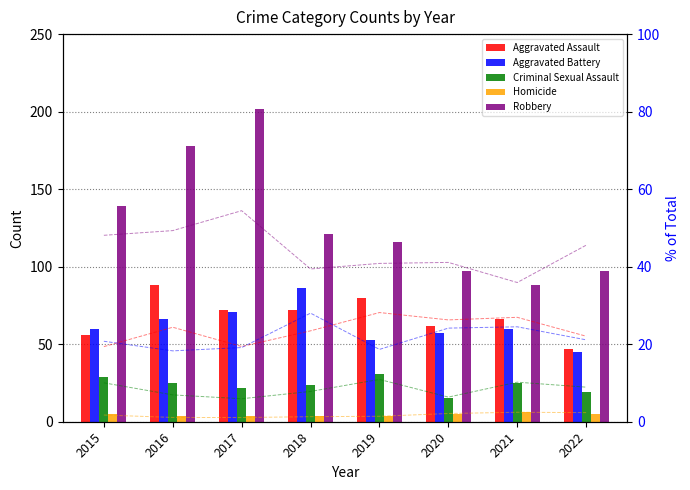

What is the difference between the maximum and minimum values in the Criminal Sexual Assault series?

16